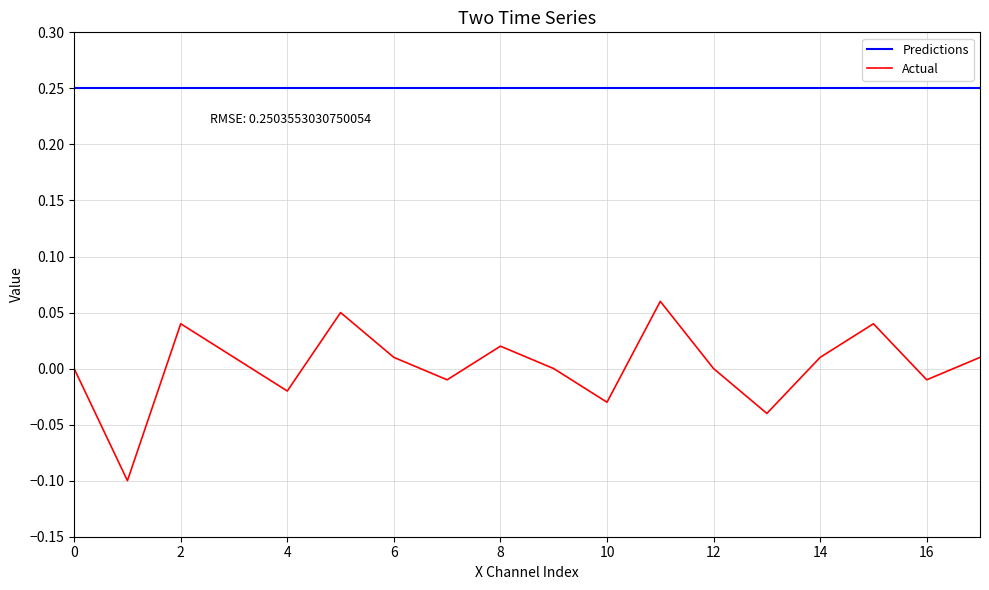

Which series has the largest total across all categories?

Predictions